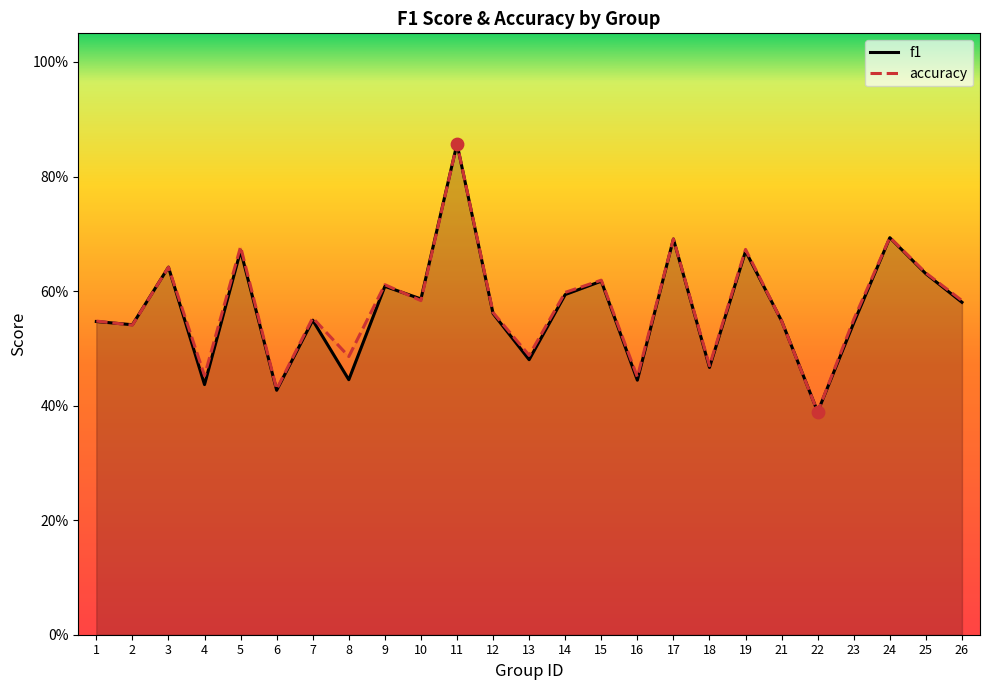

Which series has the largest total across all categories?

accuracy